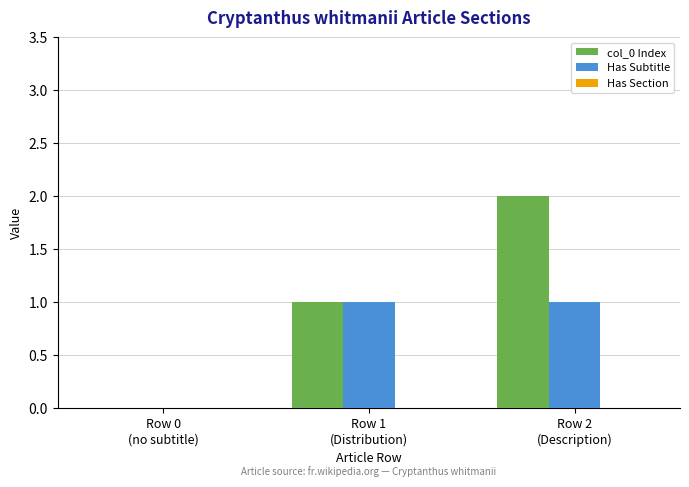

What is the average value of the col_0 Index series?

1